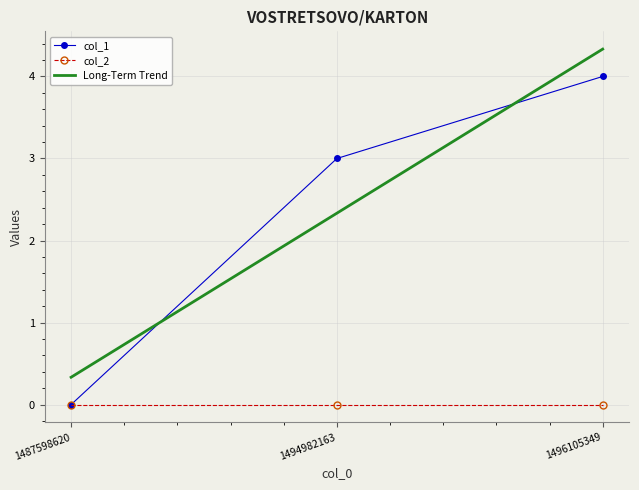

What is the difference between the col_1 values at 1496105349 and 1487598620?

4.0